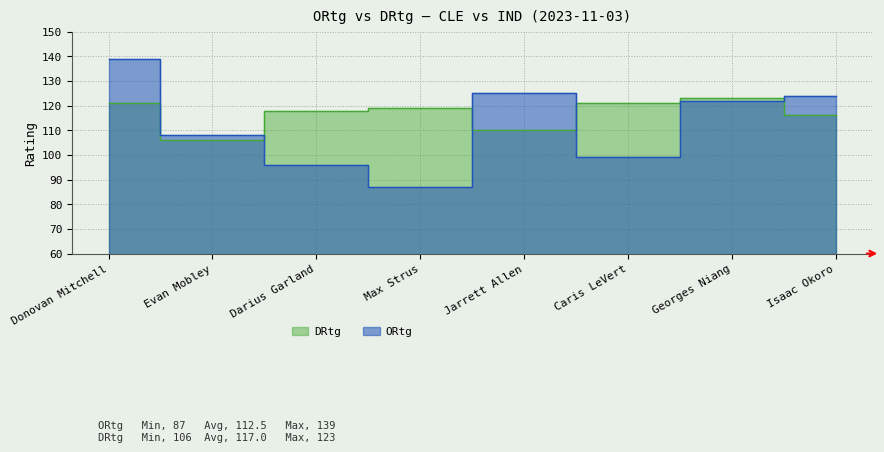

At which category does DRtg reach its first local valley?

Evan Mobley